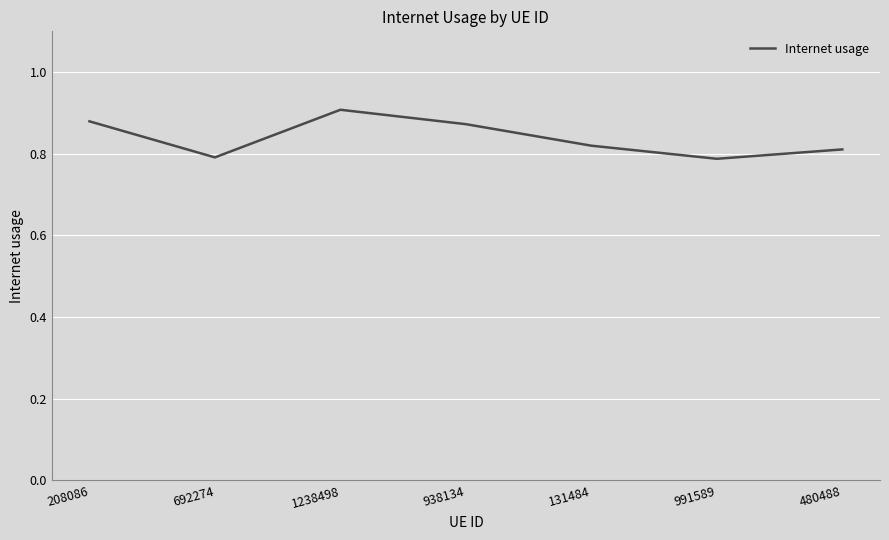

Which label corresponds to the largest value in the chart?

1238498